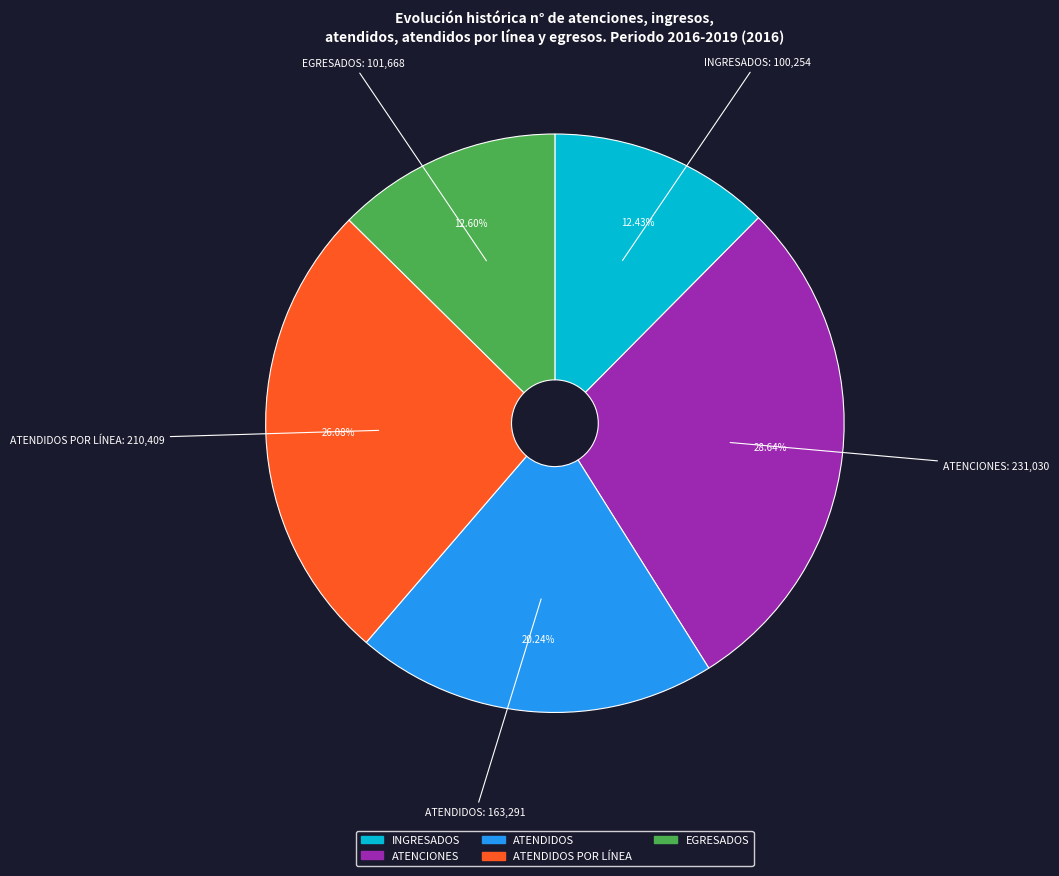

To the nearest percent, what is the difference between the largest and smallest slice percentages?

16%